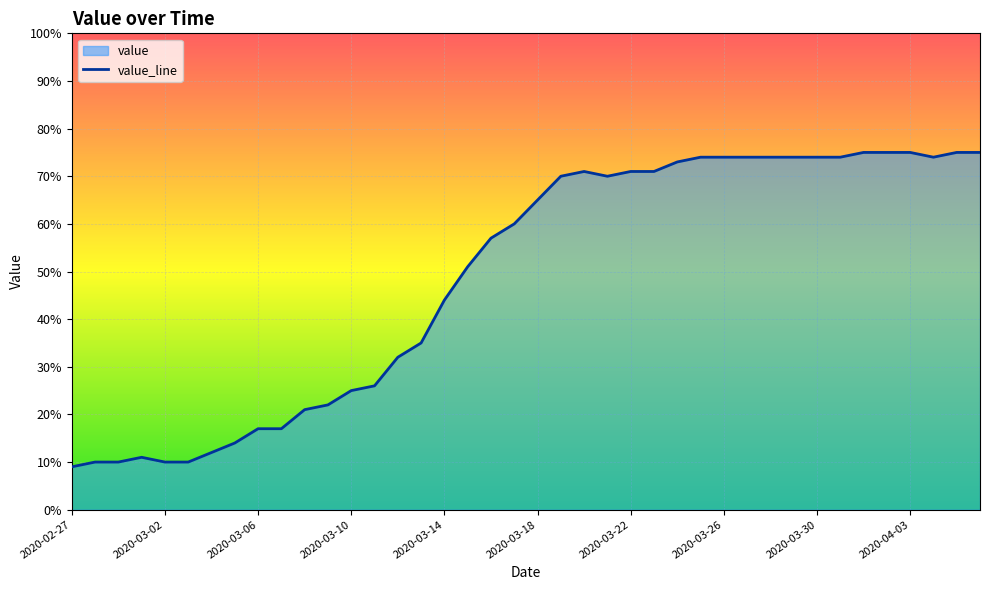

Which has a higher value, 2020-03-20 or 2020-03-12?

2020-03-20